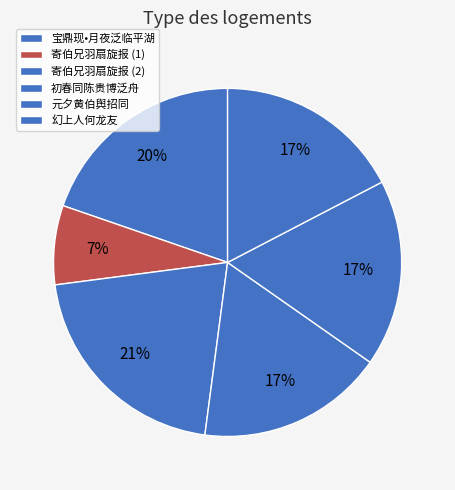

Does any single category account for the majority?

No